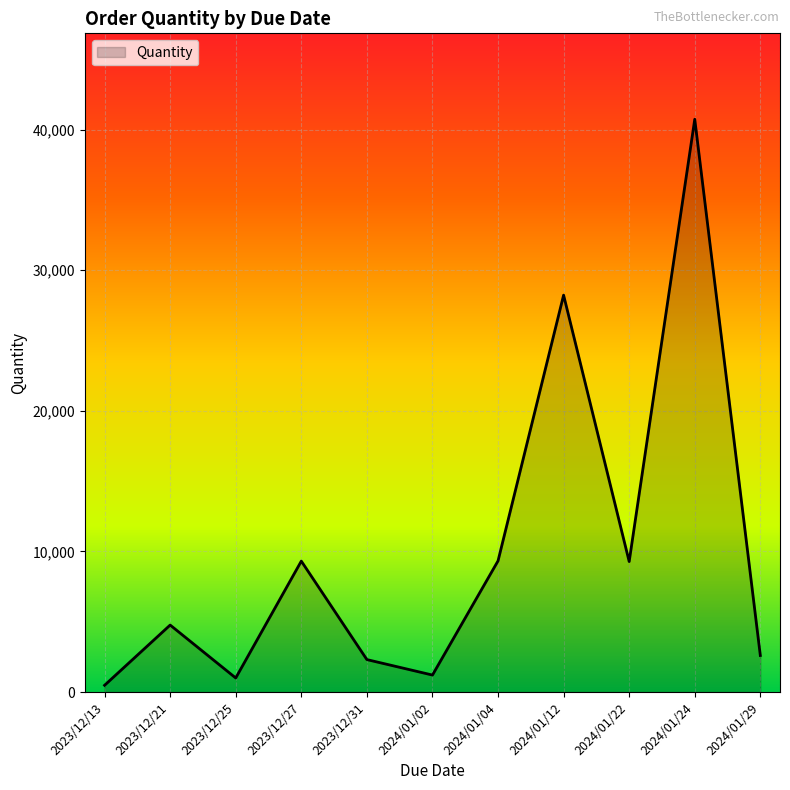

At which category does the chart reach its peak across all series?

2024/01/24